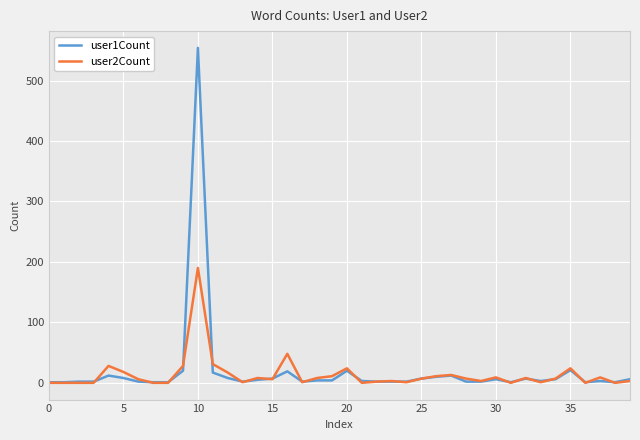

List the series in order of their peak value, highest first.

user1Count, user2Count